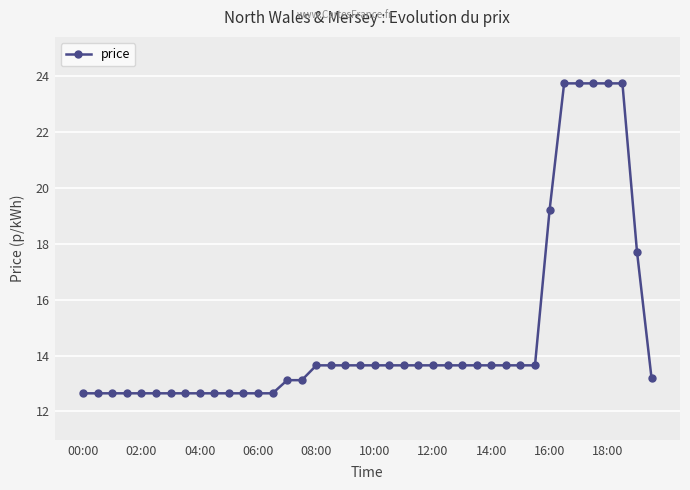

What is the average value?

14.8